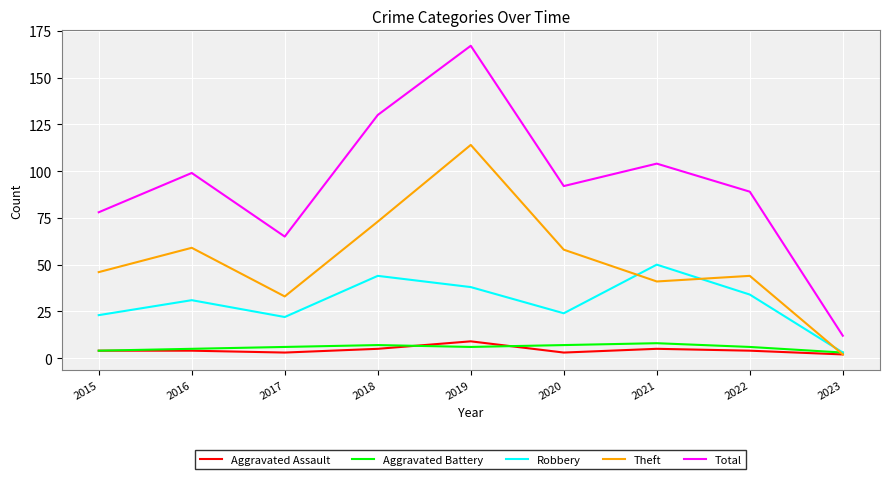

Is it true that Robbery equals 22 at 2017?

True